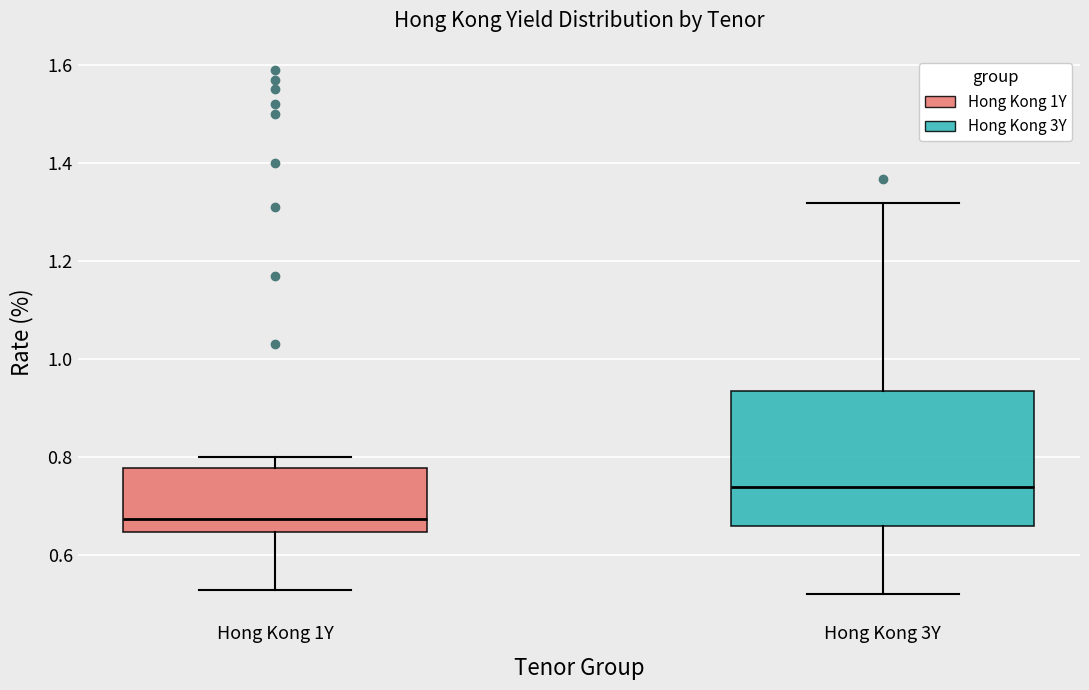

Reading left to right, read every box against the y-axis: the position of its median line, the range the box covers, and the ends of its whiskers. The values are not printed on the chart, so give them approximately, as read against the axis.

Hong Kong 1Y: median 0.68, box 0.64 to 0.78, whiskers 0.54 to 0.80
Hong Kong 3Y: median 0.74, box 0.66 to 0.94, whiskers 0.52 to 1.32